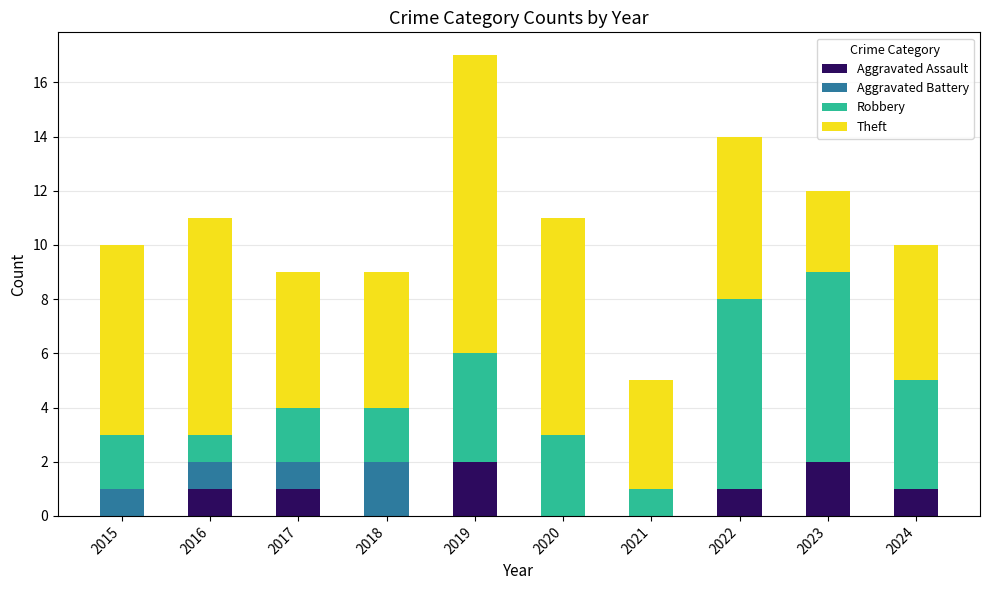

At which category is the sum across all series the highest?

2019